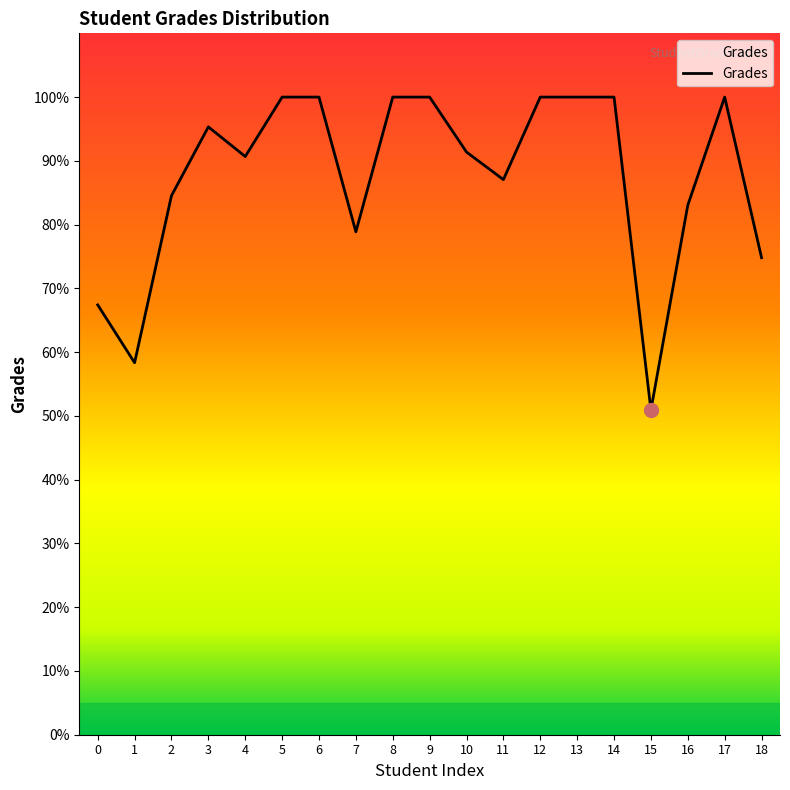

Which label corresponds to the smallest value in the chart?

15